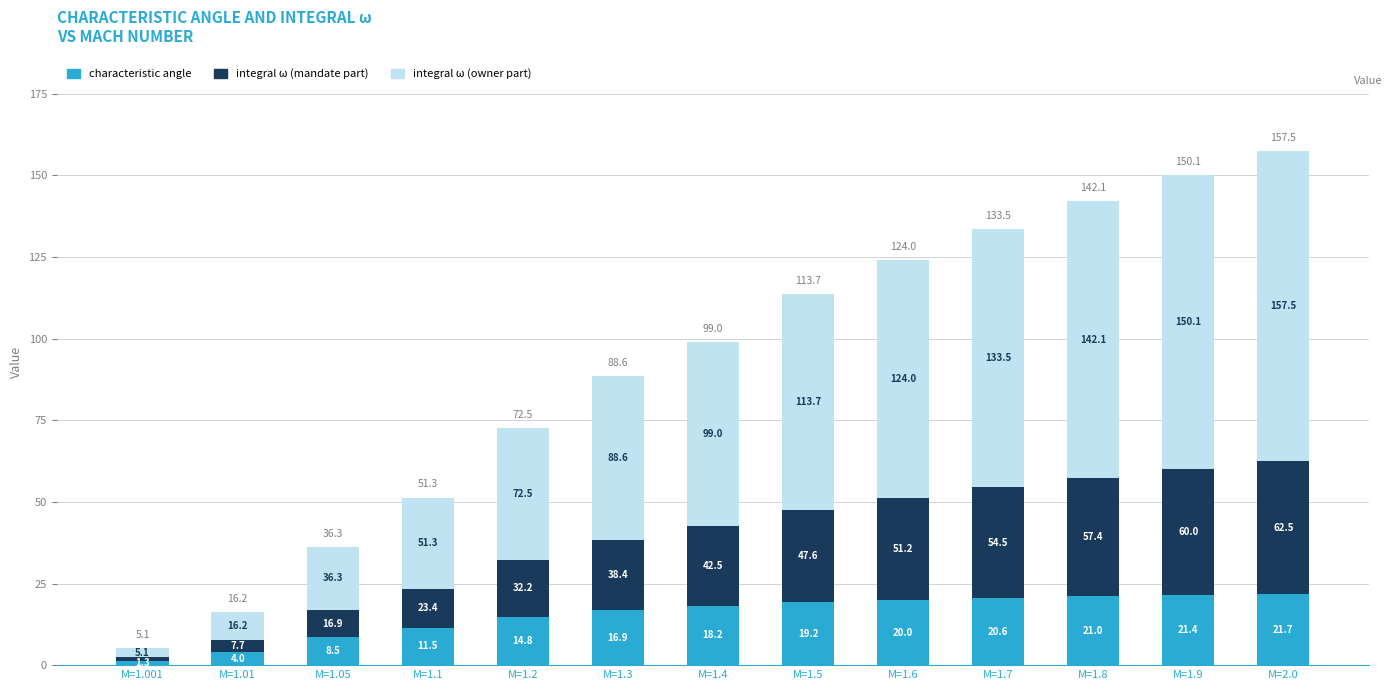

What are all the series names shown in the legend?

characteristic angle, integral ω (mandate part), integral ω (owner part)